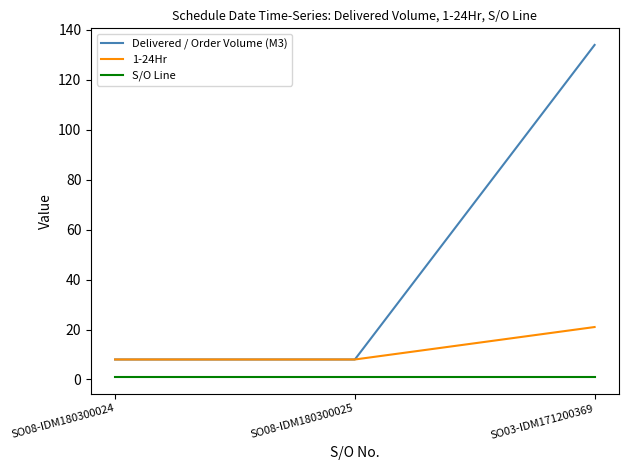

What is the minimum value for Delivered / Order Volume (M3)?

8